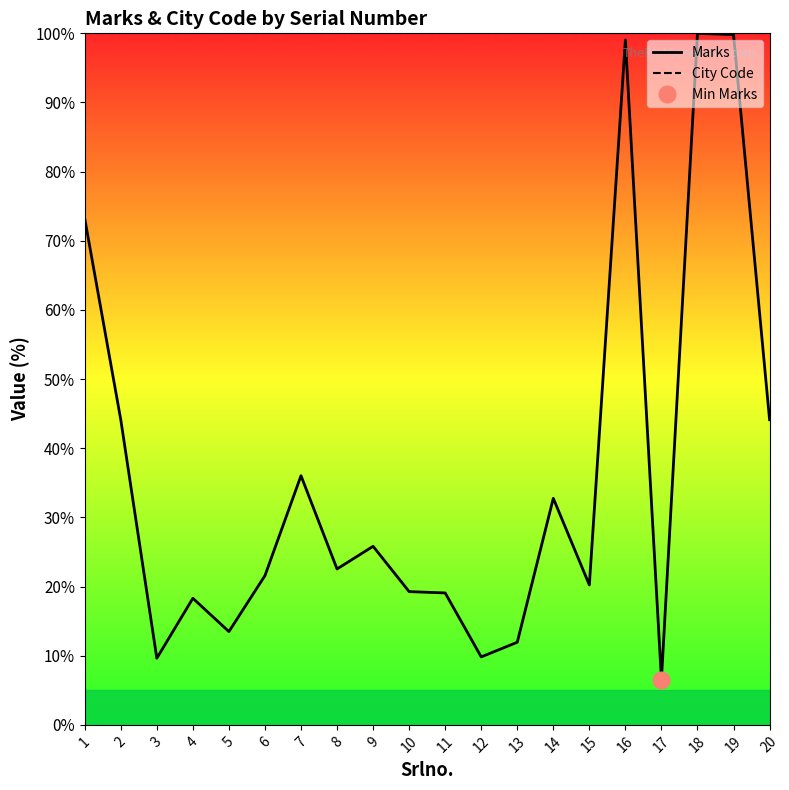

Rank the series at 15 from lowest to highest value.

Marks, City Code